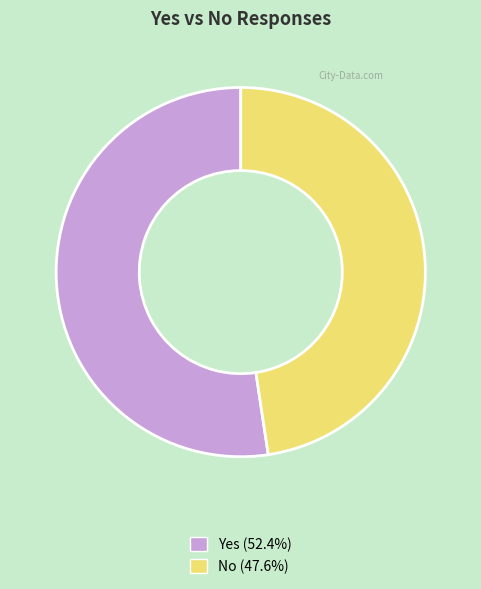

Is there a majority slice in this chart?

Yes